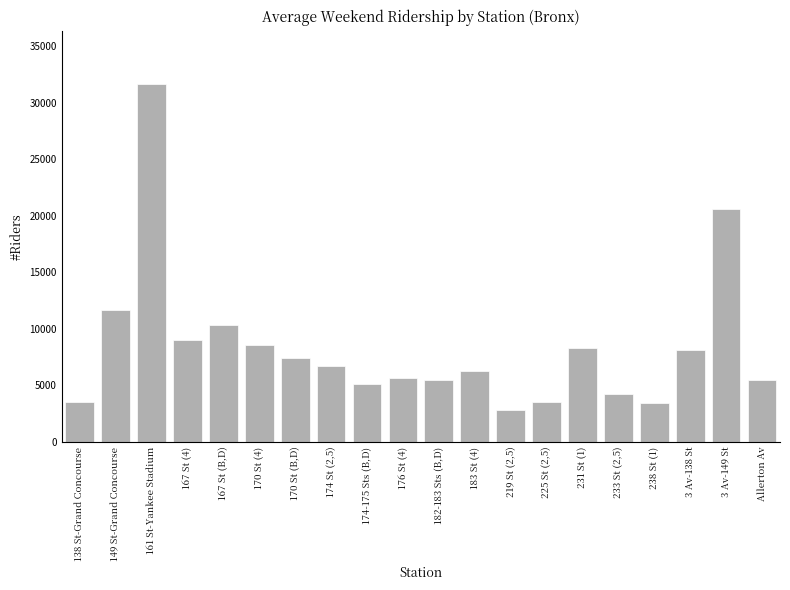

The value at 161 St-Yankee Stadium is 31627. True or false?

True